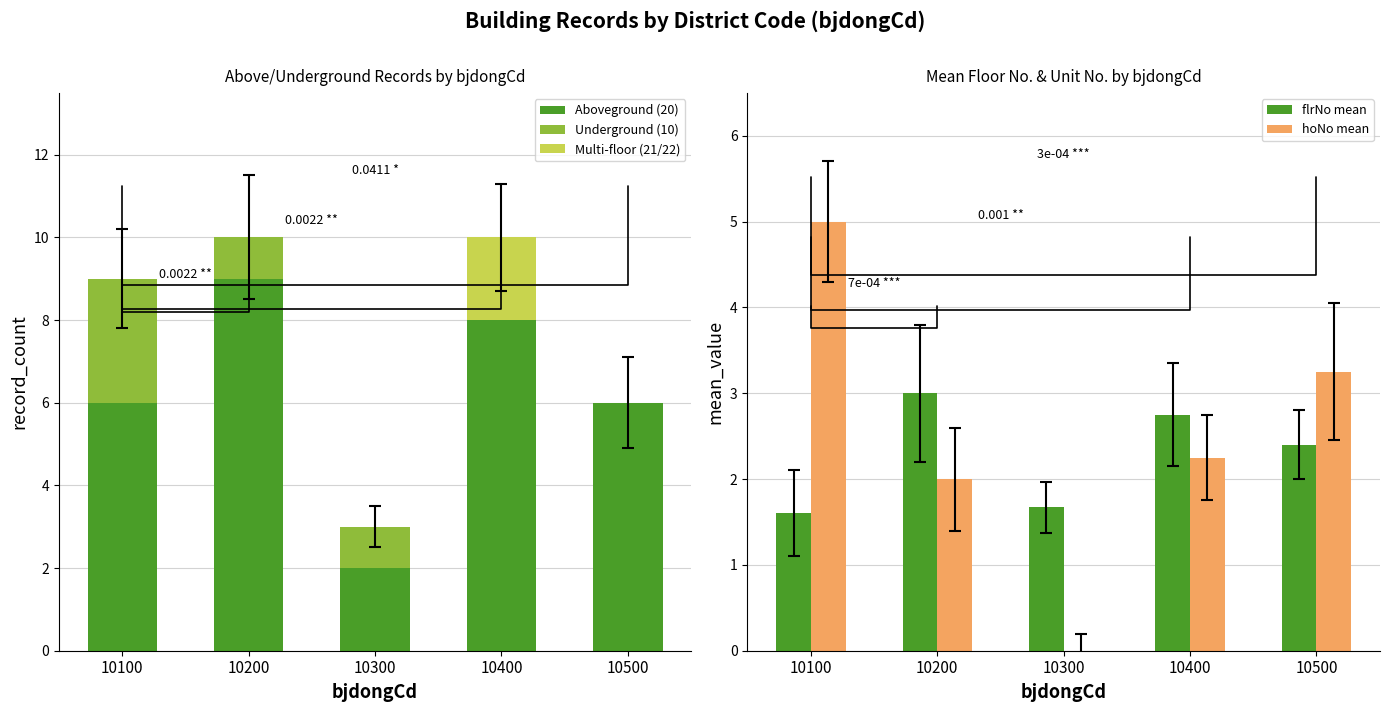

What is the sum of all hoNo mean values?

12.5